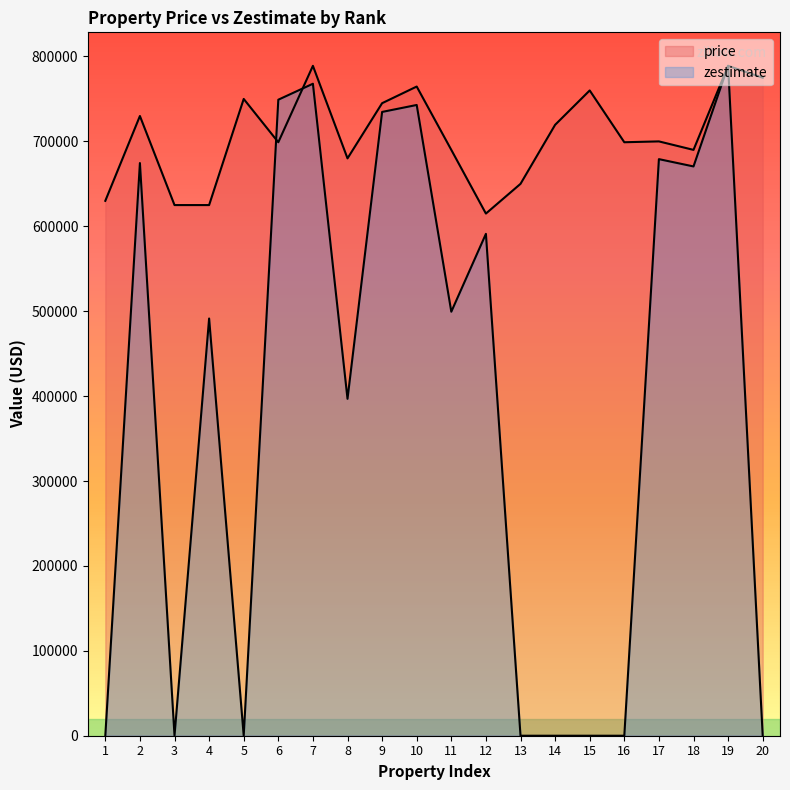

Does the chart have visible grid lines?

No